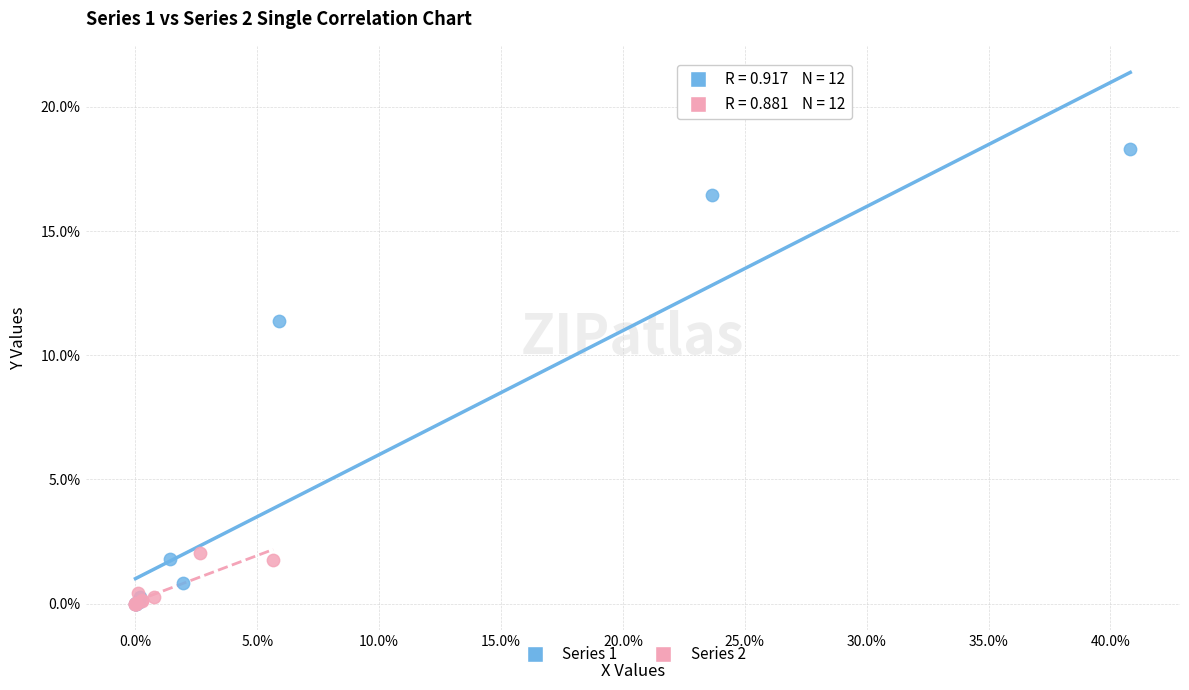

Which series has the widest spread of Y values?

Series 1